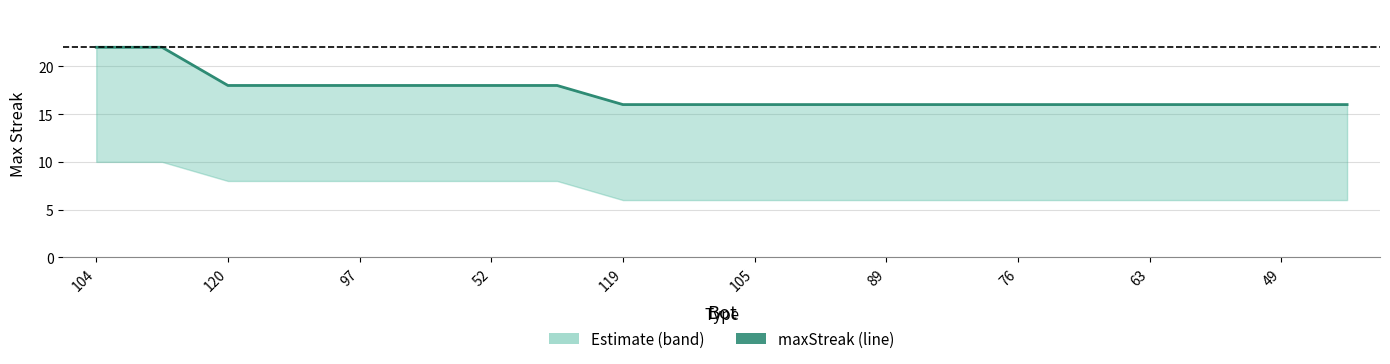

The chart shows a value of 16 at 49. True or false?

True